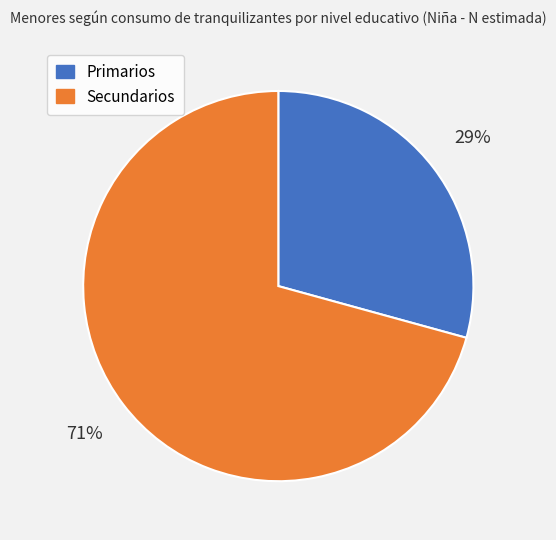

Which slice is the largest?

Secundarios